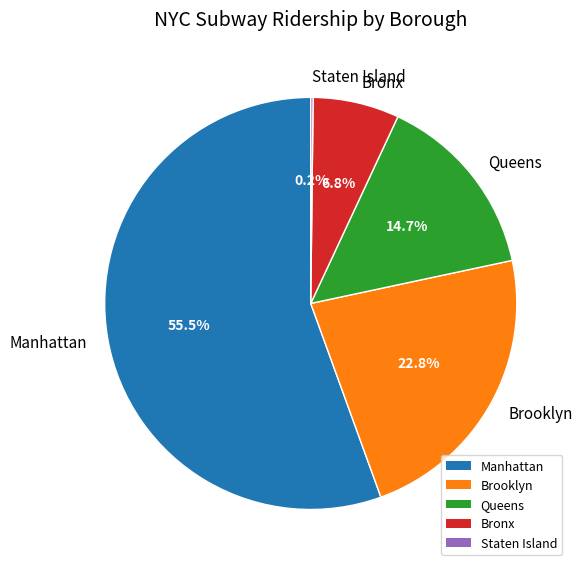

What portion of the pie excludes Brooklyn?

77.2%